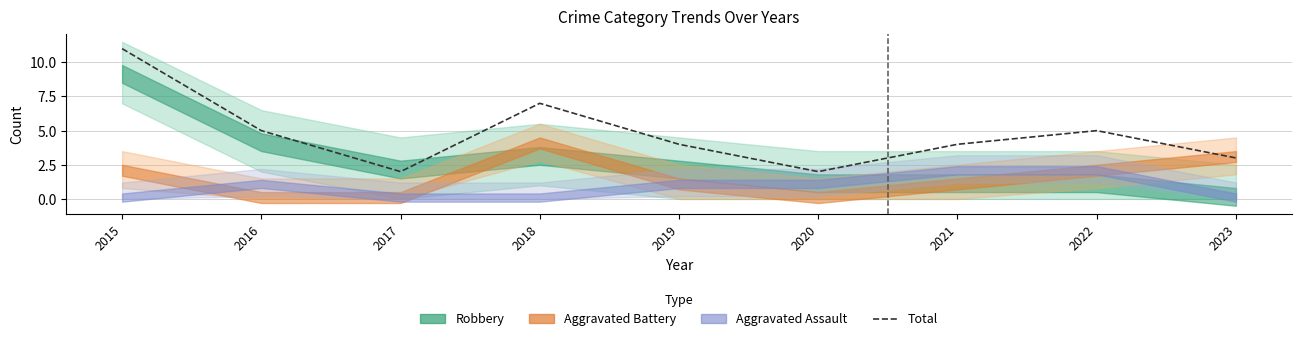

How many lines are shown in the chart?

1